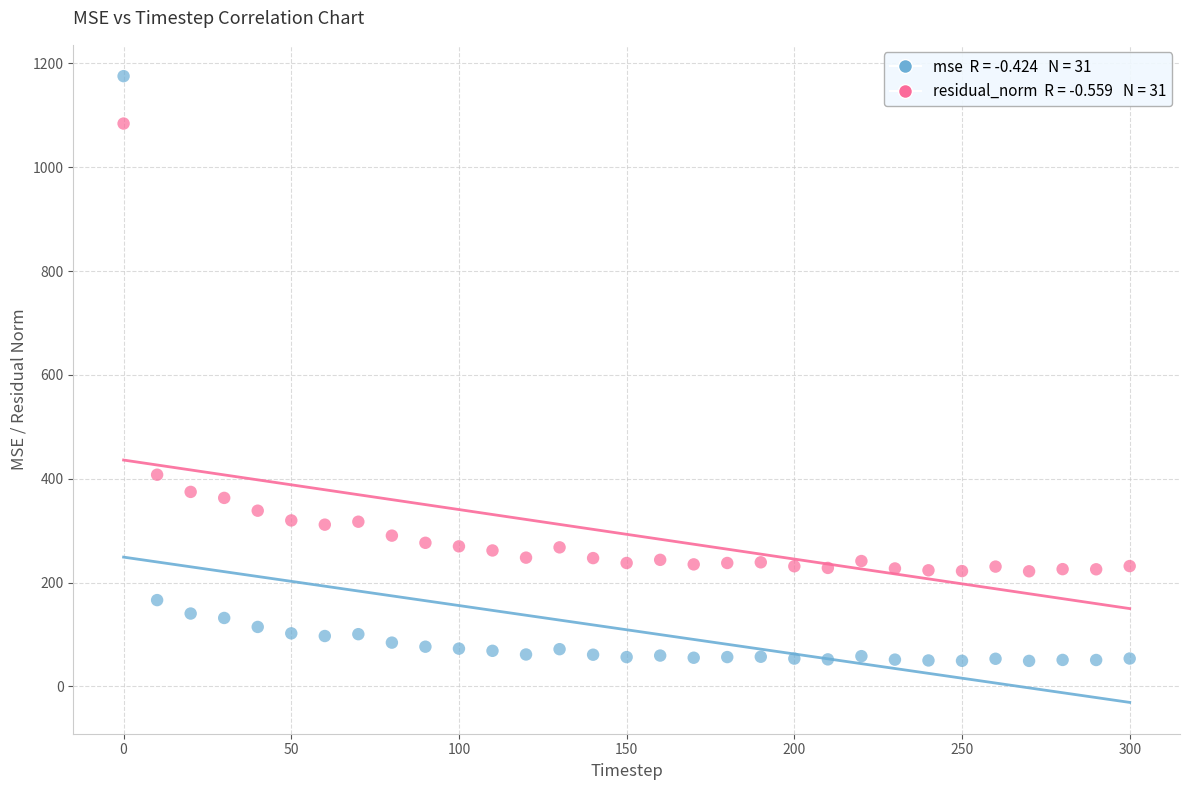

Across all series, what Y value is closest to 612?

407.8